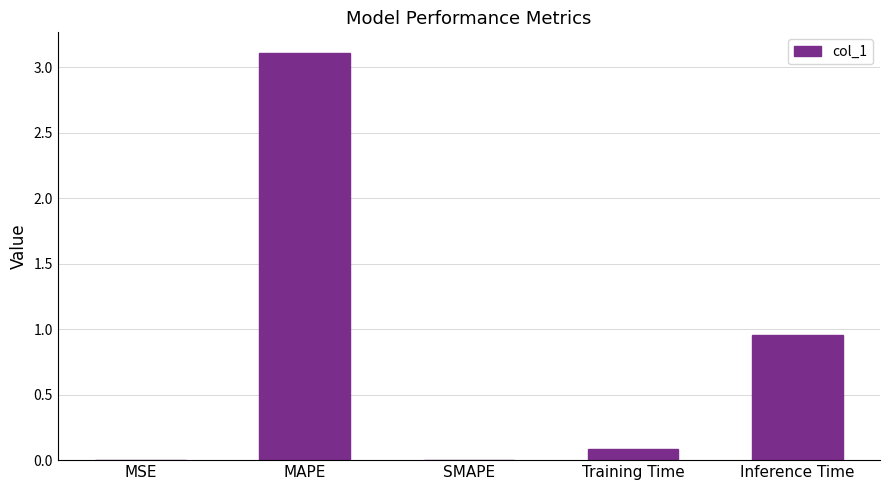

Is it true that the value at MAPE is 1.1?

False